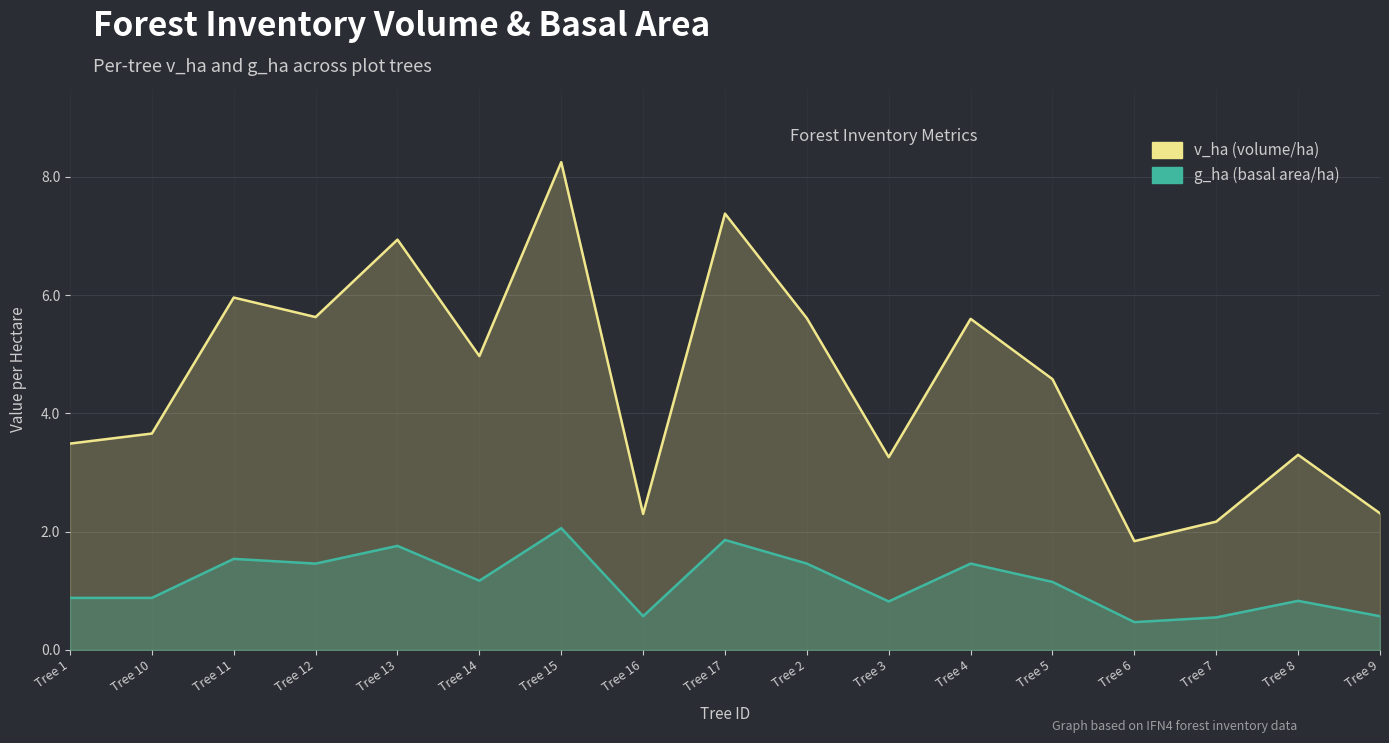

True or false: g_ha (basal area/ha) and v_ha (volume/ha) intersect in this chart.

False